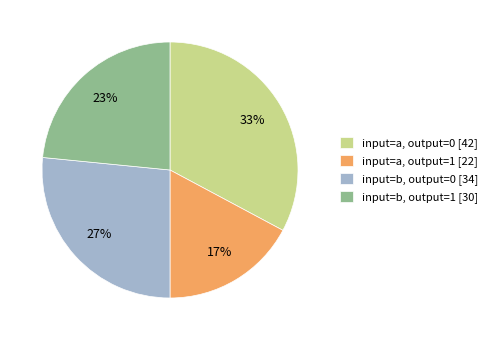

Count the number of slices in the pie.

4